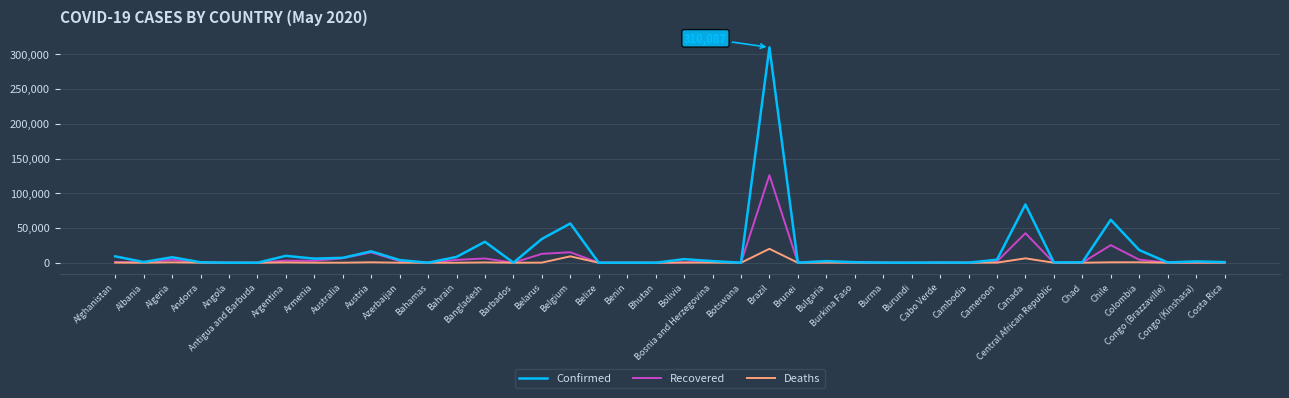

Rank the series by their maximum value, from lowest to highest.

Deaths, Recovered, Confirmed